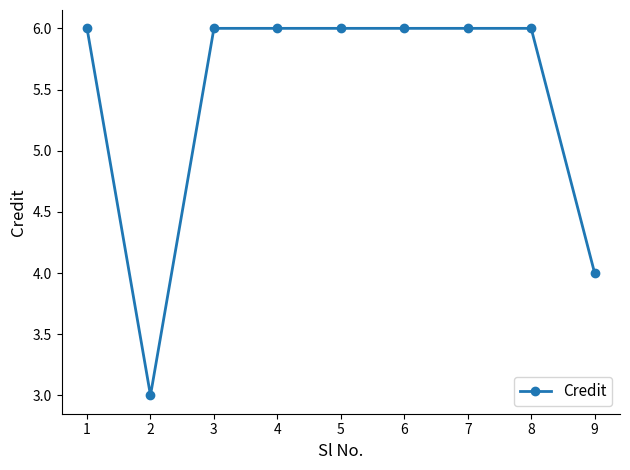

How many series are shown in this chart?

1